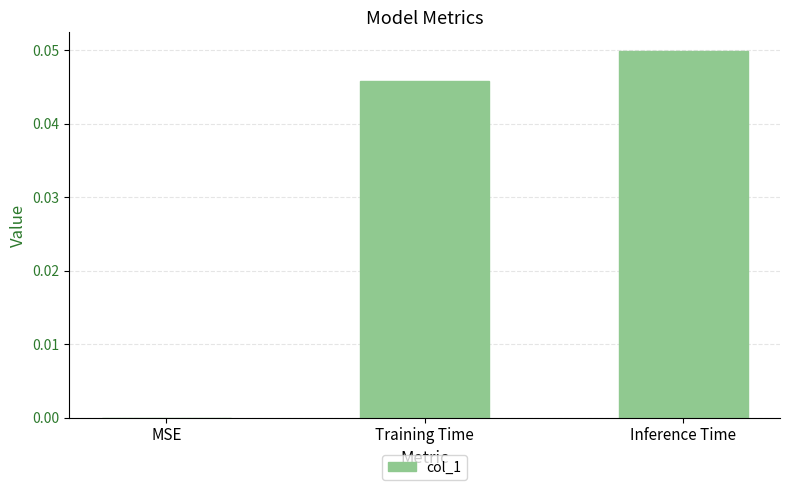

The chart shows a value of 0.0 at Training Time. True or false?

True